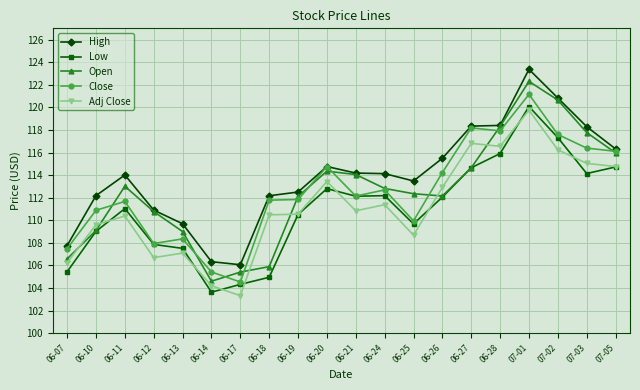

The Low series shows 37.5 at 06-17. True or false?

False